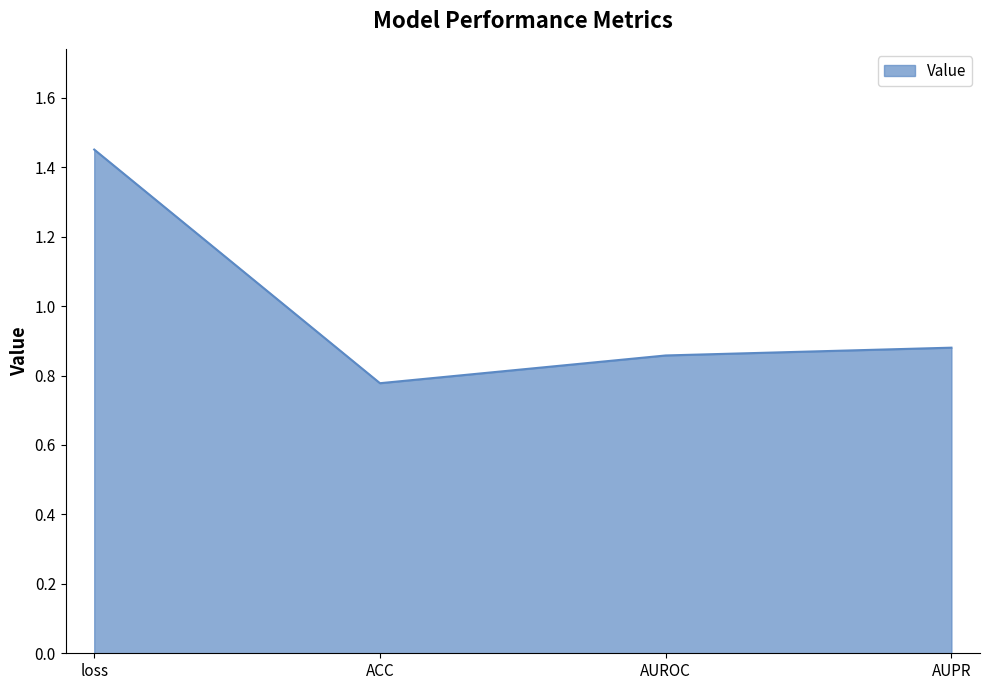

What is the sum of the values at AUPR and AUROC?

1.7